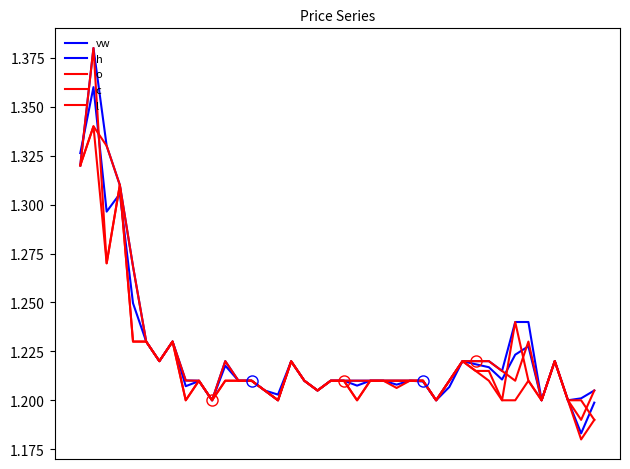

After their last crossing, which series has the higher values: vw or o?

vw